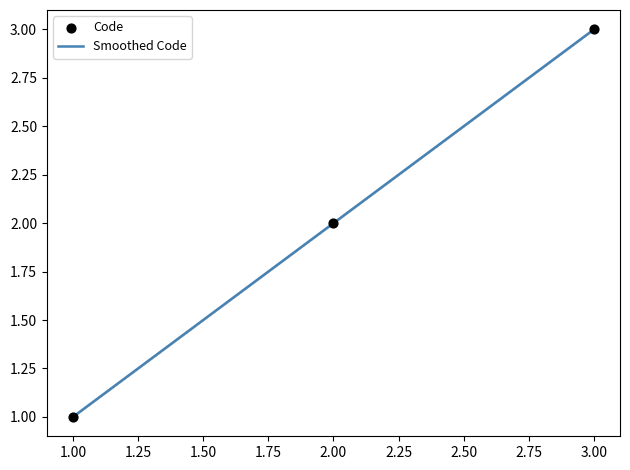

True or false: Smoothed Code has a value of 1.6 at 1.00.

False